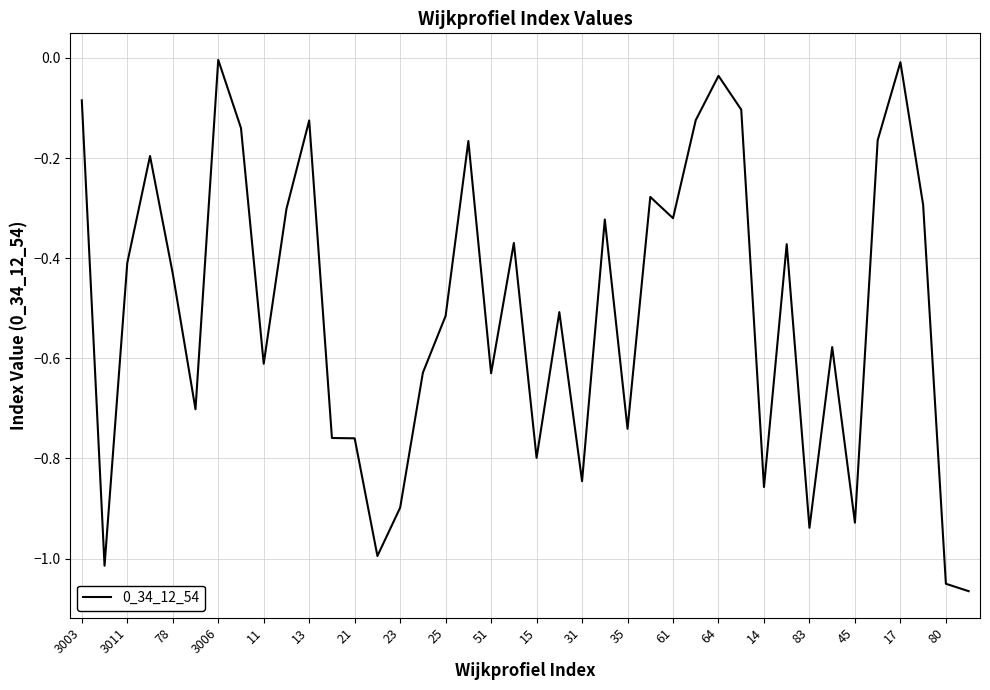

What is the difference between the maximum and minimum values?

1.1